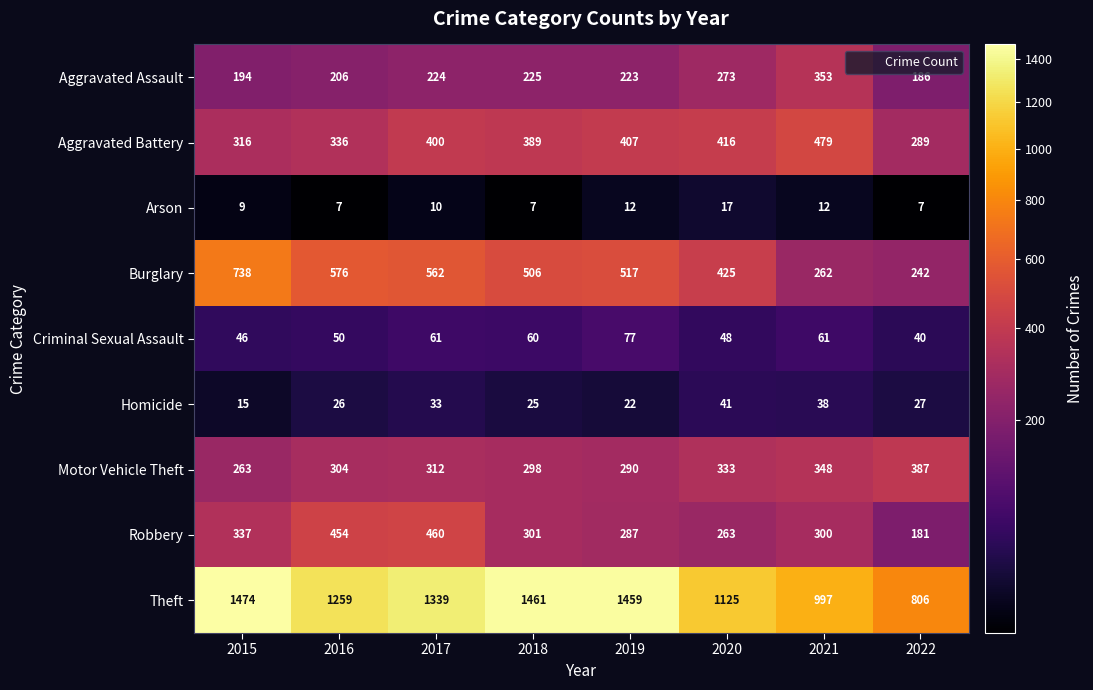

What is the maximum value shown in the chart?

1474